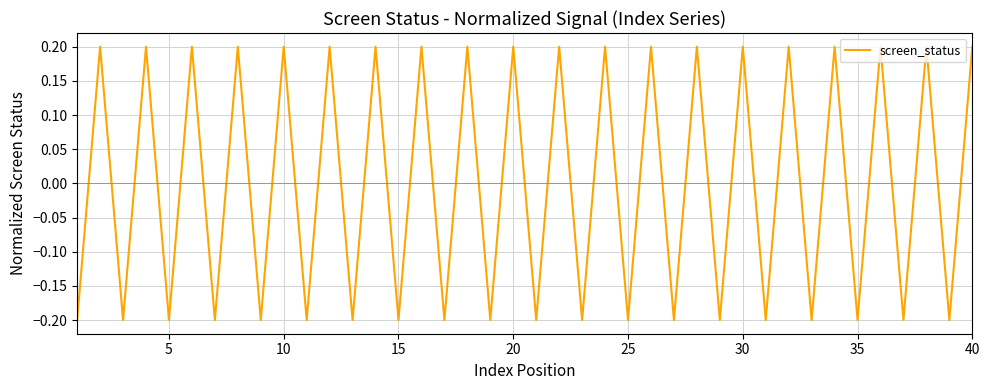

How many interior local peaks (higher than both neighbors) does the data have?

19